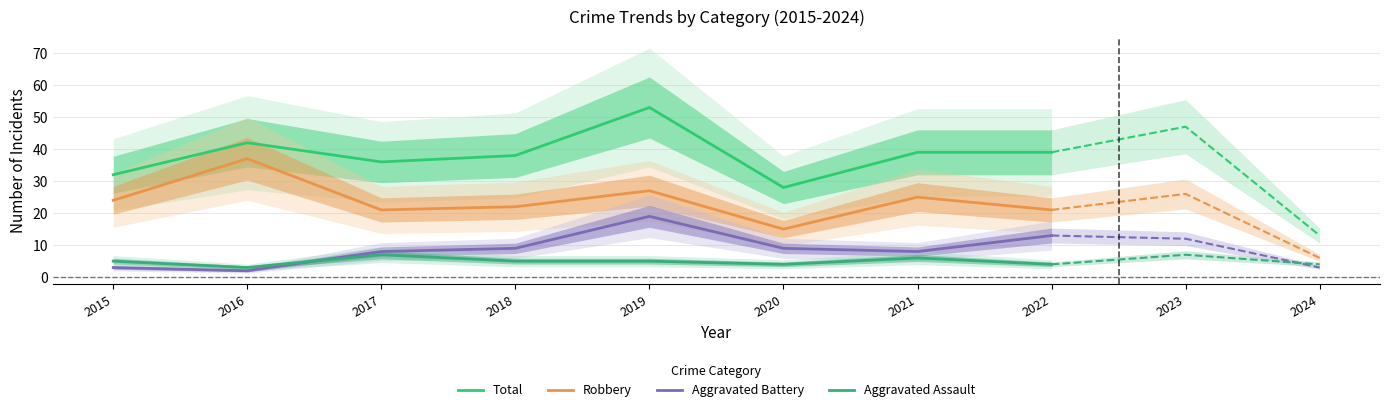

What is the total value across all series at 2022?

77